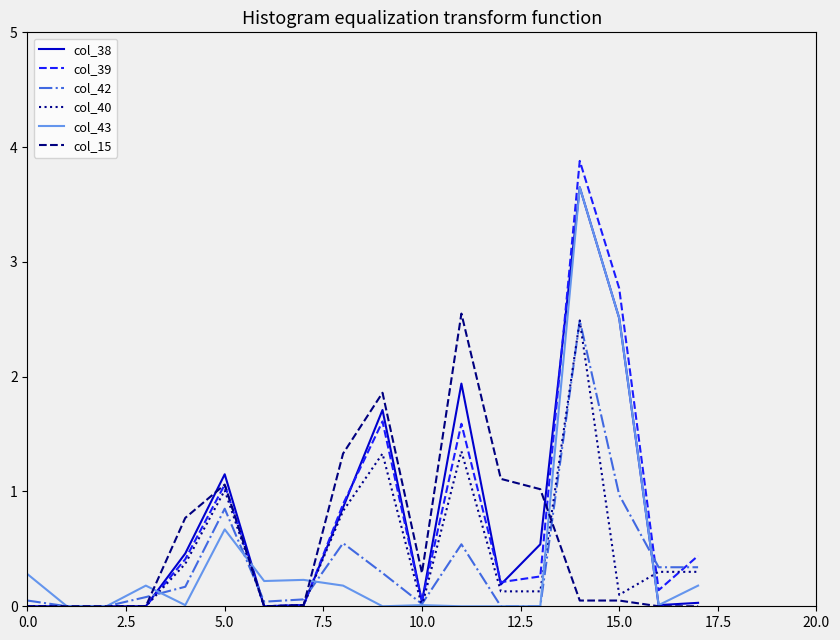

How many distinct data groups are displayed?

6